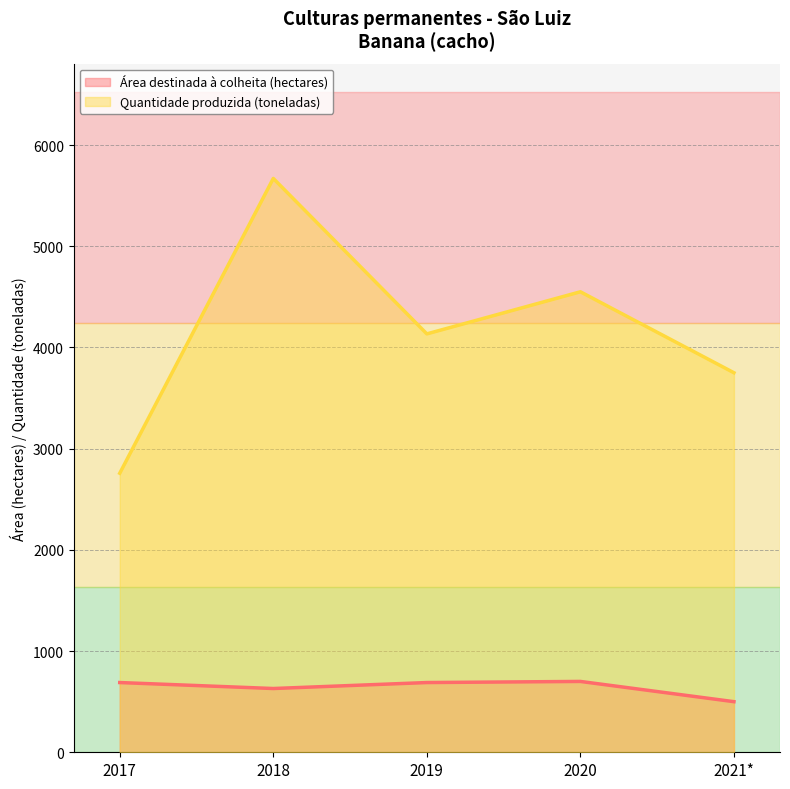

Is it true that Área destinada à colheita (hectares) equals 209 at 2019?

False